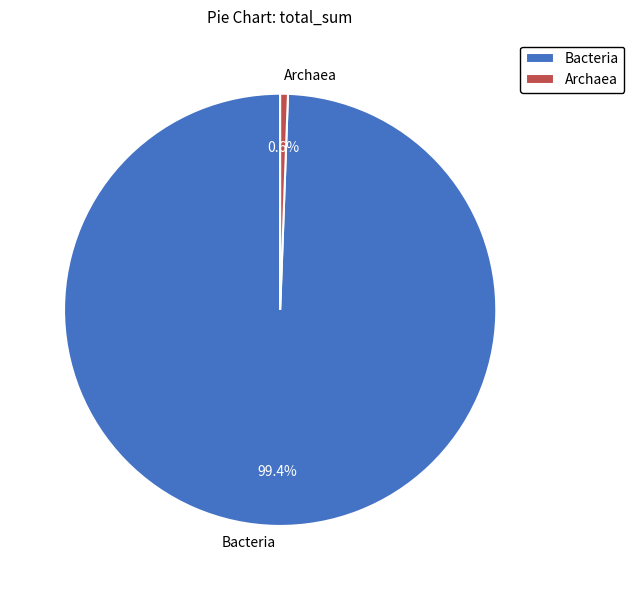

How many segments does this pie chart have?

2